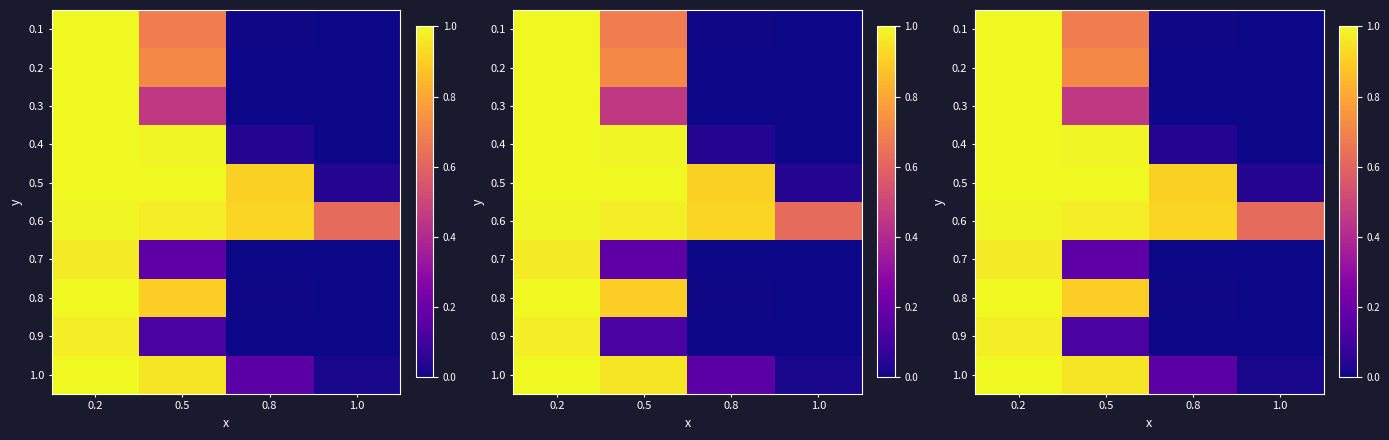

What is the sum of all 0.2 values?

1.7